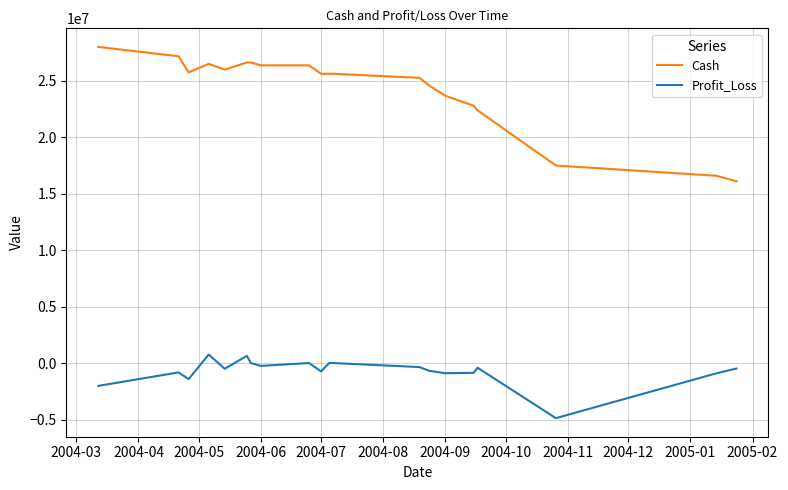

Rank the series by their average value, from highest to lowest.

Cash, Profit_Loss